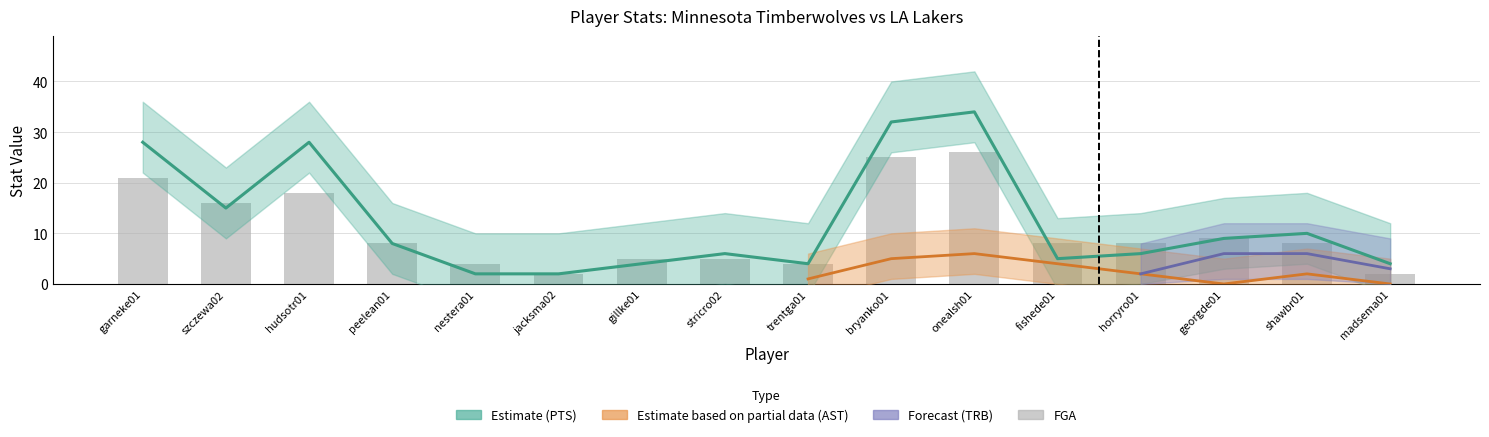

What is the average value of the PTS series?

12